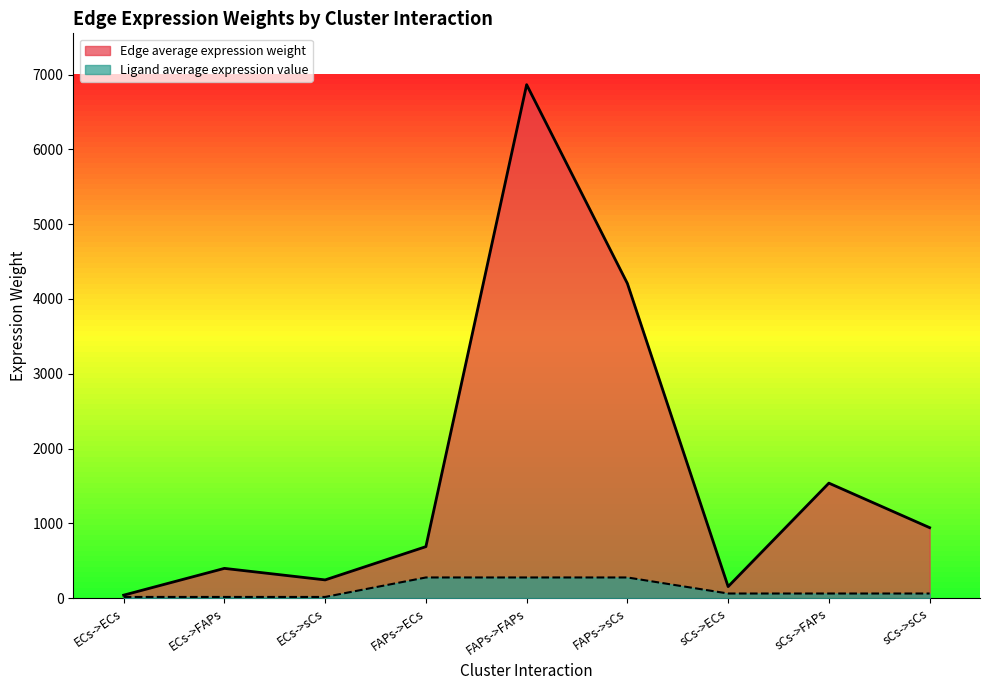

How many lines are shown in the chart?

2